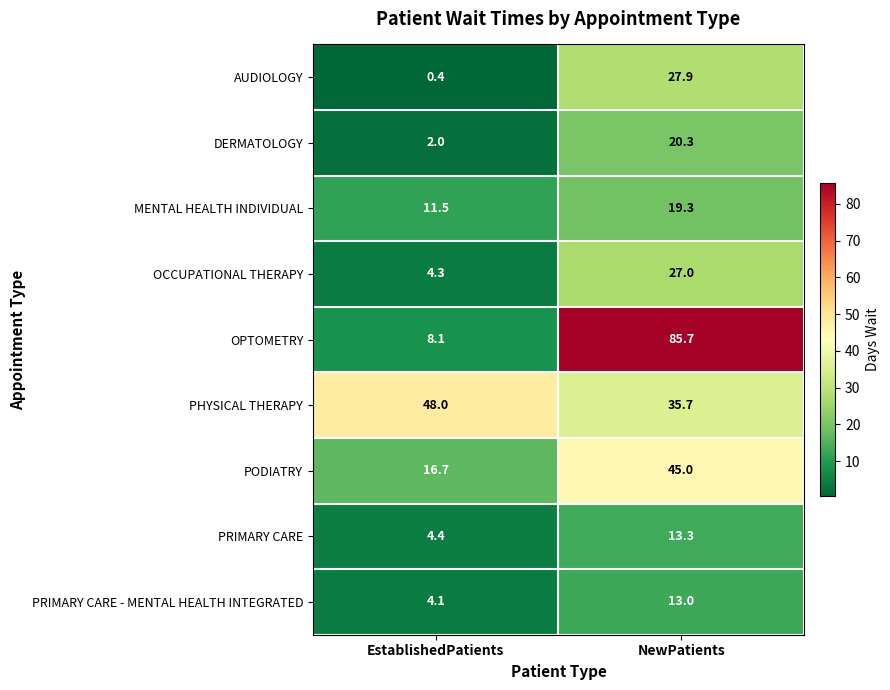

Reading left to right, what are all the values shown in this chart?

AUDIOLOGY: 0.4	27.9
DERMATOLOGY: 2.0	20.3
MENTAL HEALTH INDIVIDUAL: 11.5	19.3
OCCUPATIONAL THERAPY: 4.3	27.0
OPTOMETRY: 8.1	85.7
PHYSICAL THERAPY: 48.0	35.7
PODIATRY: 16.7	45.0
PRIMARY CARE: 4.4	13.3
PRIMARY CARE - MENTAL HEALTH INTEGRATED: 4.1	13.0